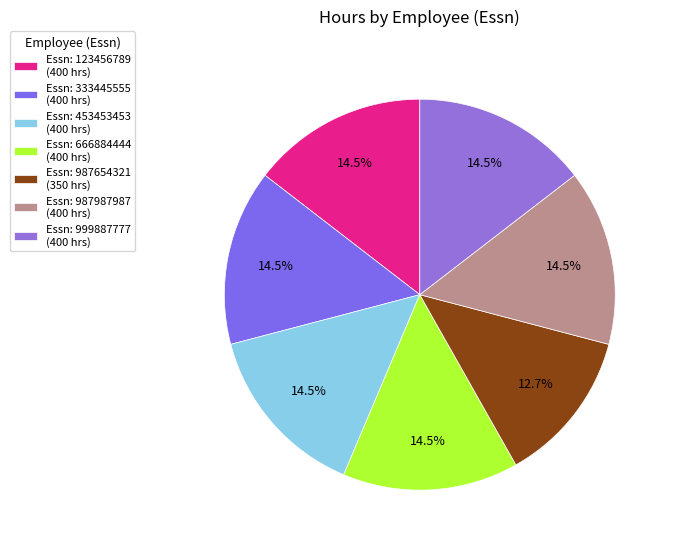

Which slice is the largest?

123456789